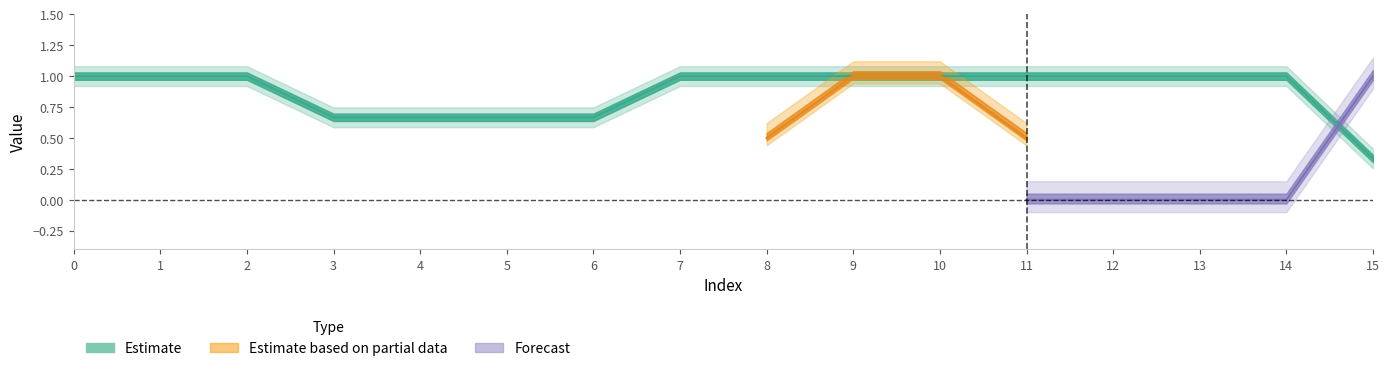

Between 12 and 2, which is larger?

12